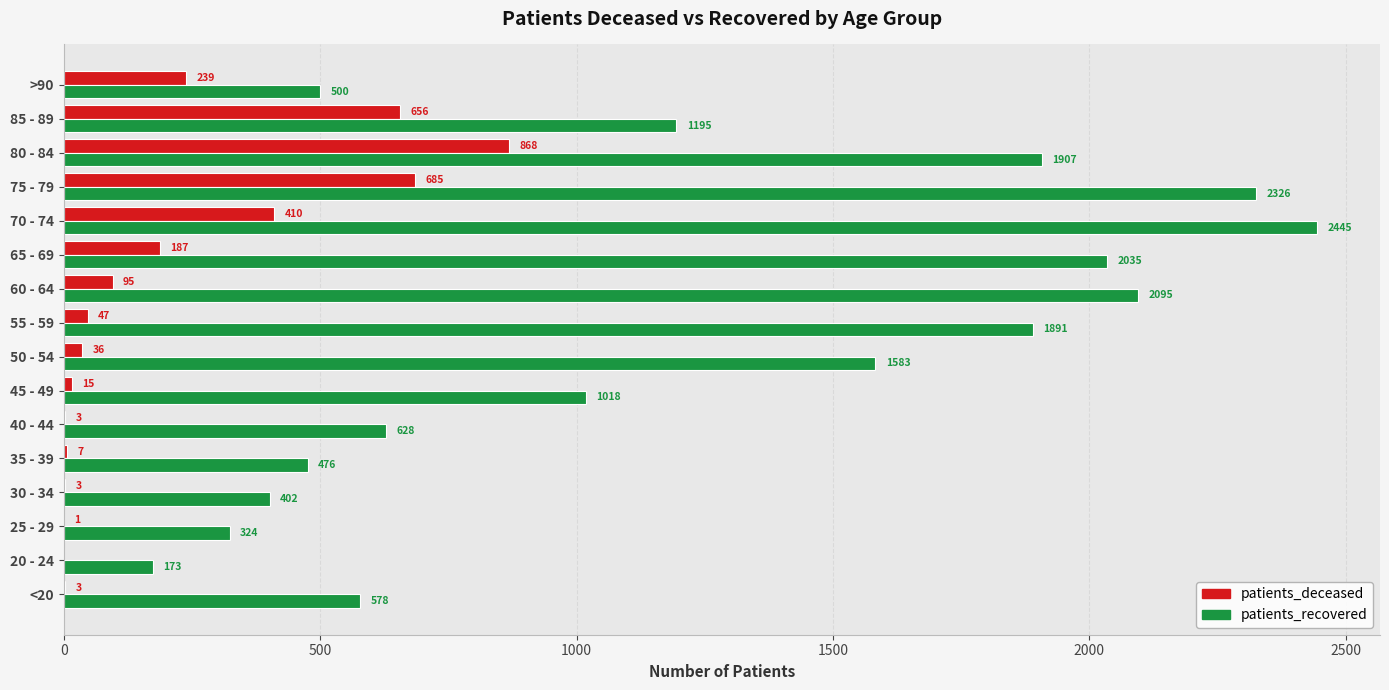

True or false: patients_recovered has a value of 1597 at 45 - 49.

False